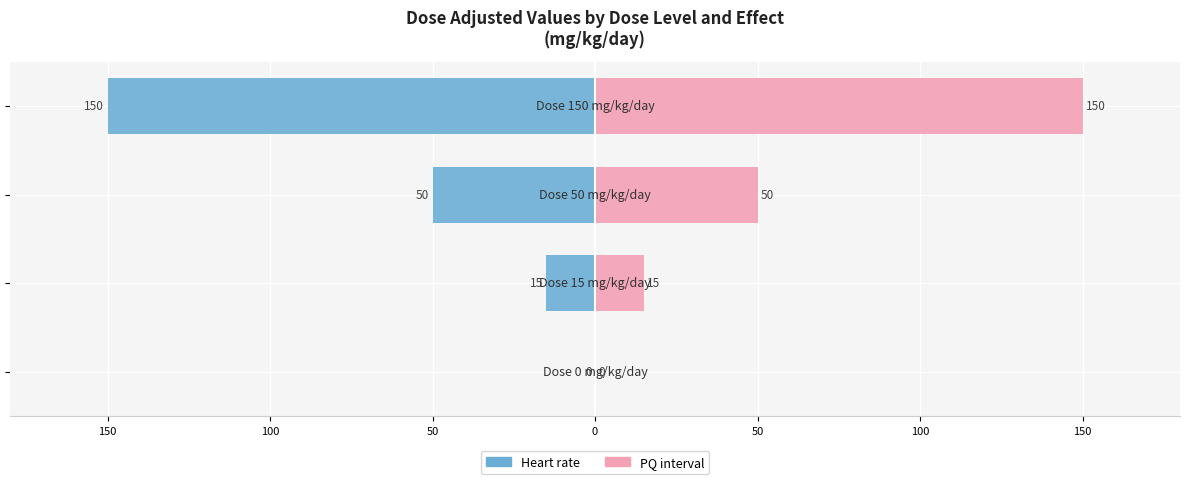

How many bars are there in each group?

2